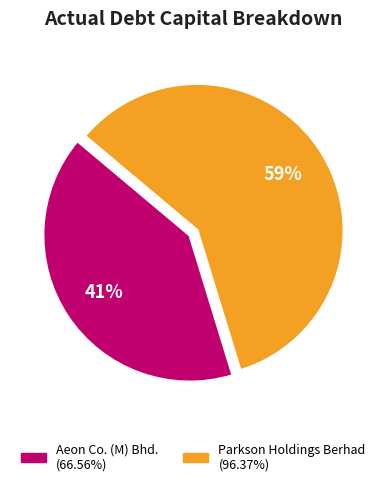

How many slices are in this pie chart?

2